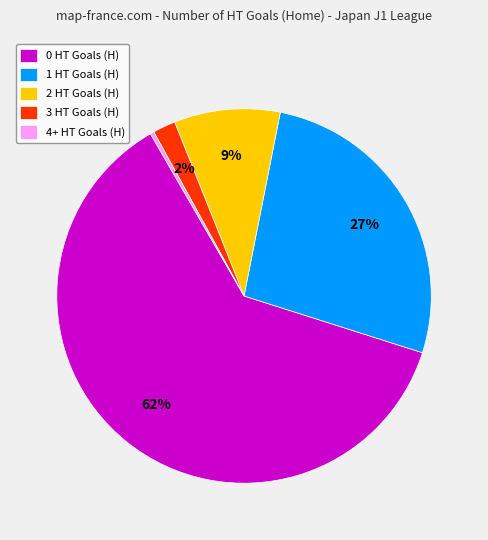

How many segments does this pie chart have?

5